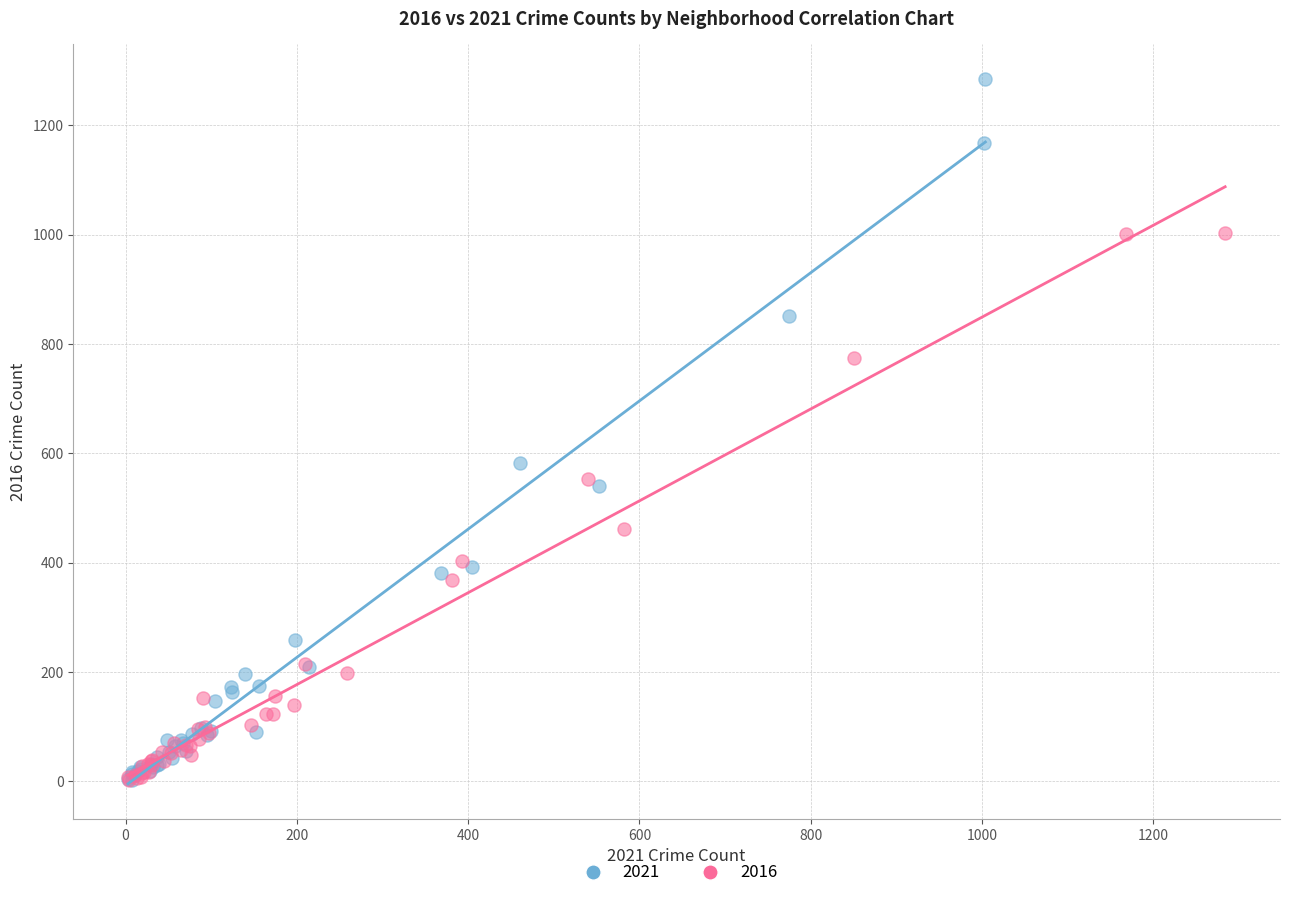

Which series reaches the maximum Y coordinate?

2021